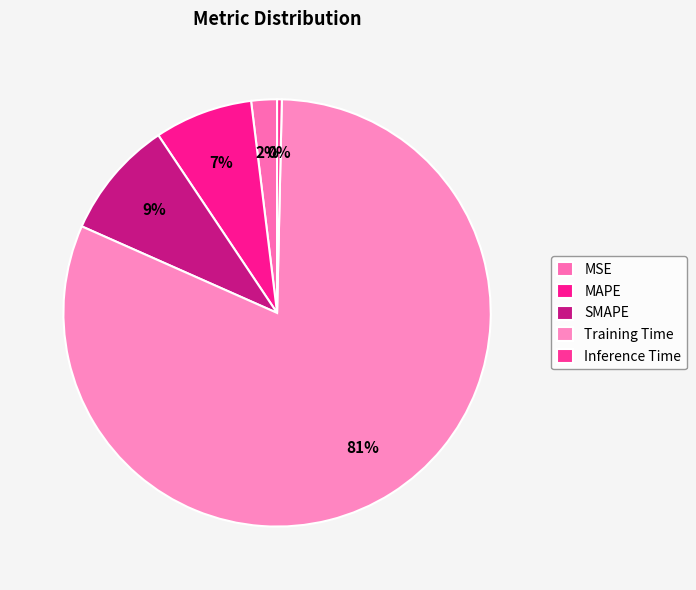

Is there any slice that represents more than half of the pie?

Yes